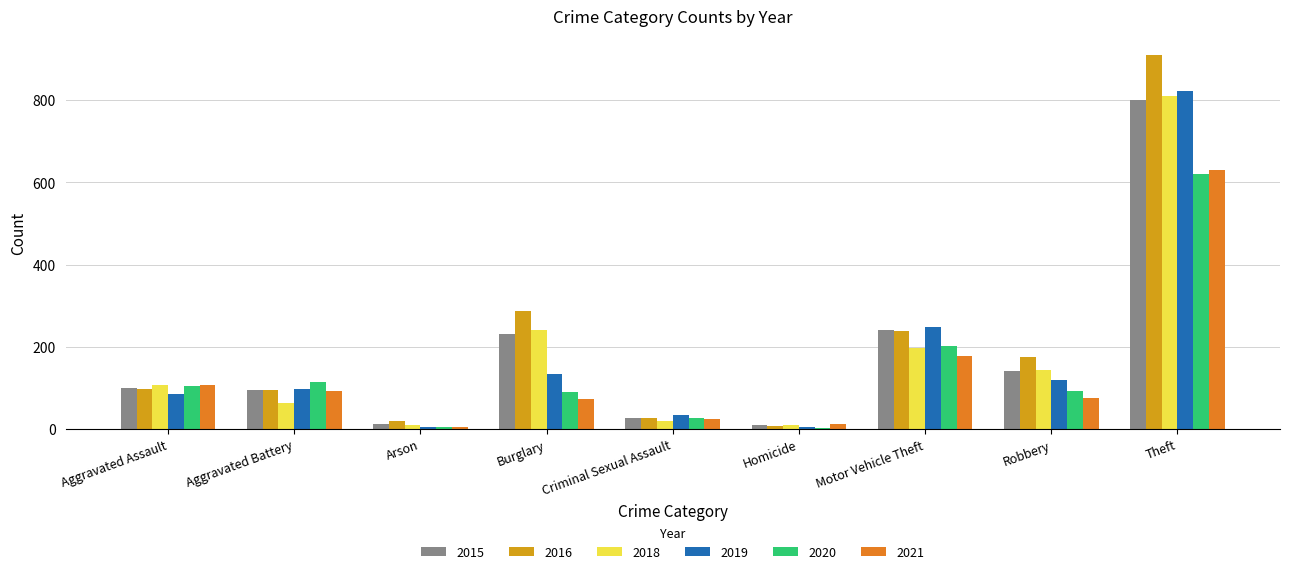

At which label does 2018 reach its peak?

Theft